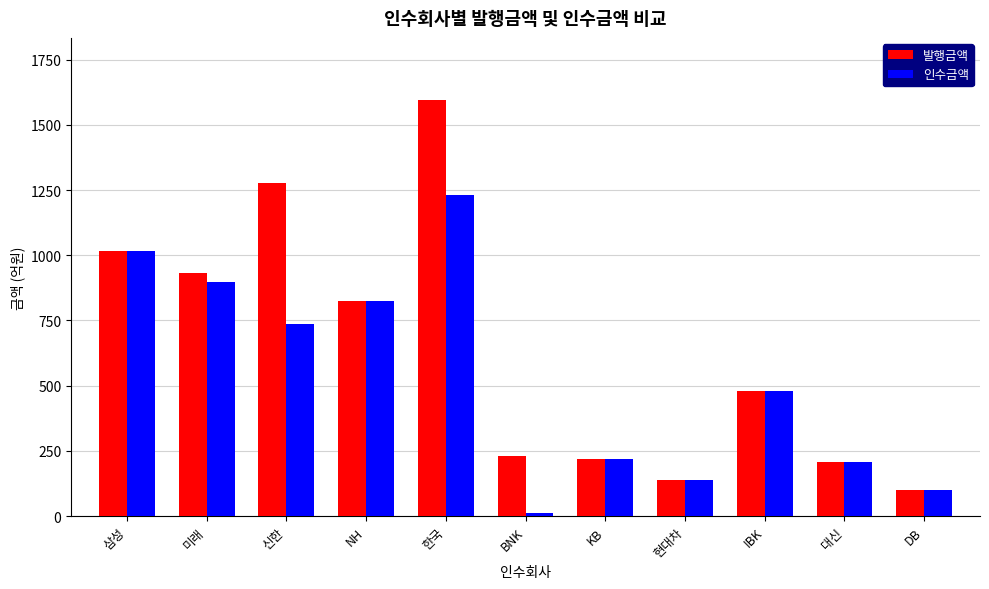

What is the smallest value displayed?

11.5